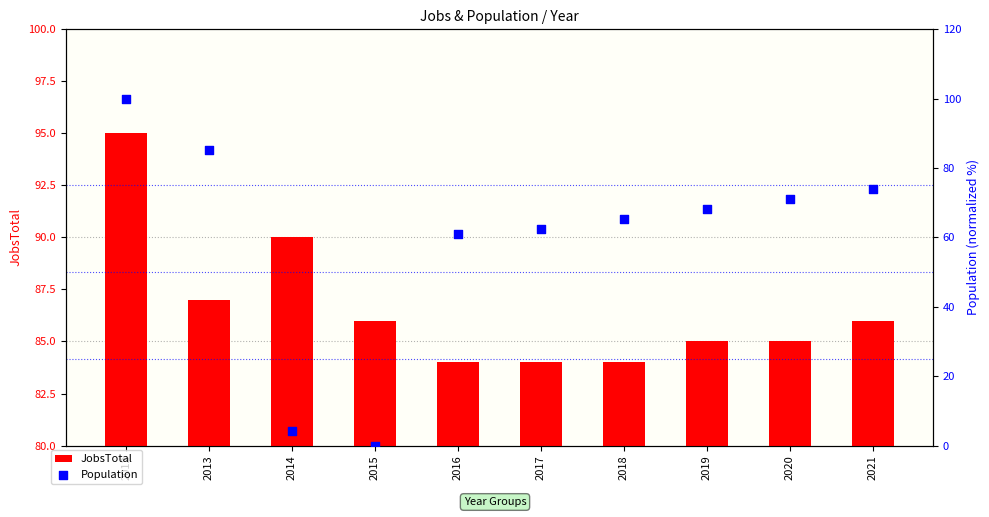

At which category is the sum across all series the highest?

2012